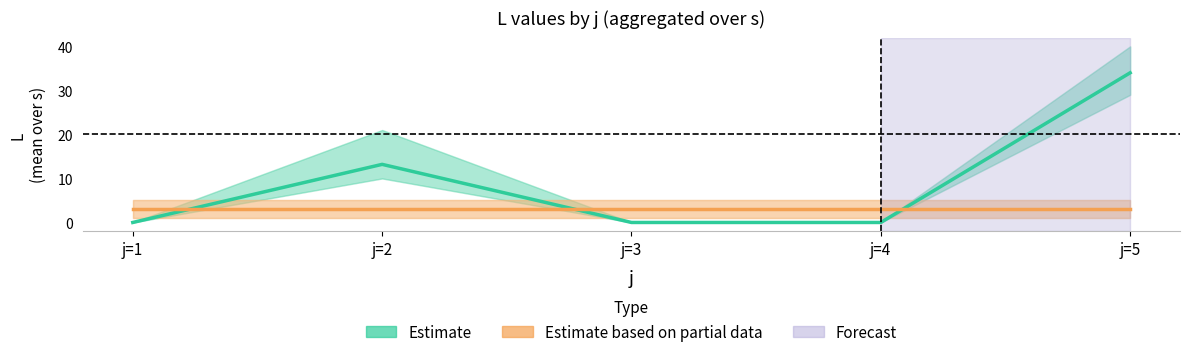

True or false: Estimate based on partial data has more than 1 points higher than both neighbors.

False